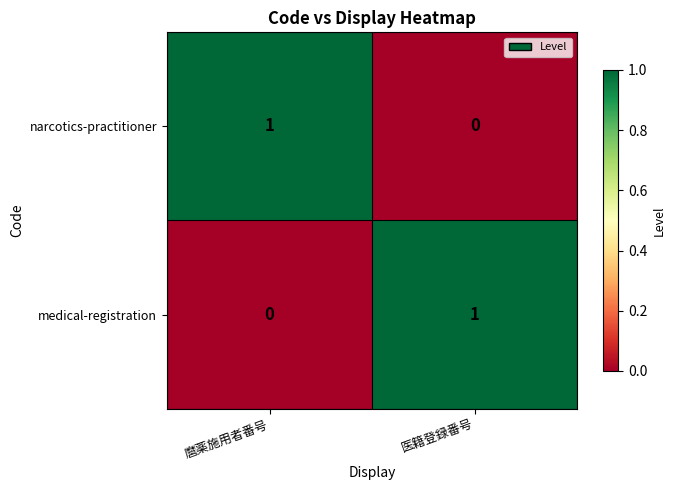

True or false: medical-registration has a value of 2 at 医籍登録番号.

False